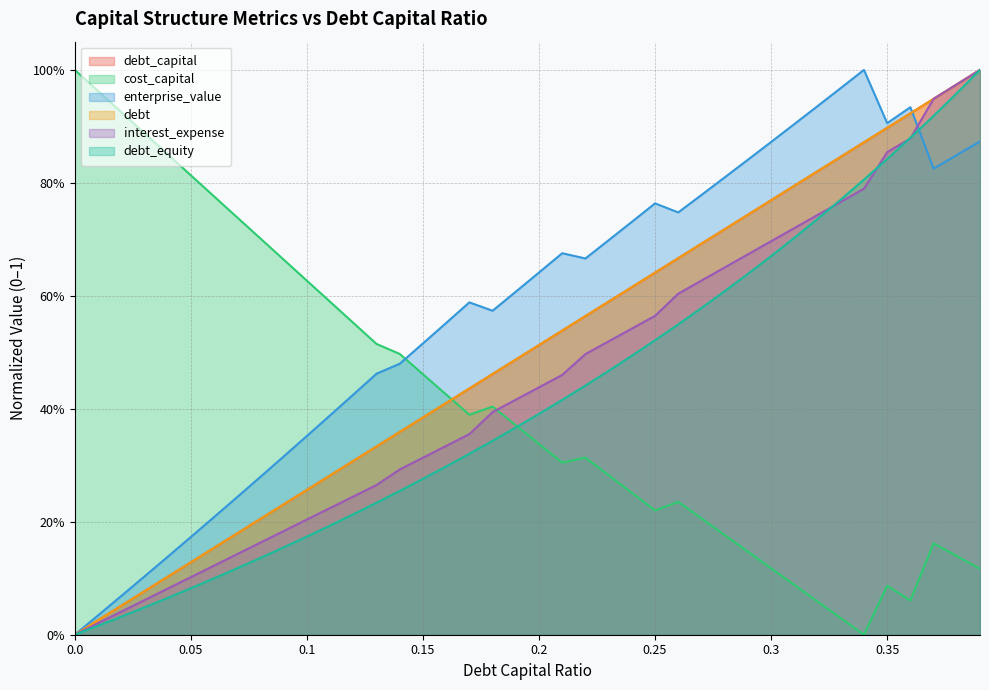

Rank the series at 0.31 from highest to lowest value.

enterprise_value, debt_capital, debt, interest_expense, debt_equity, cost_capital